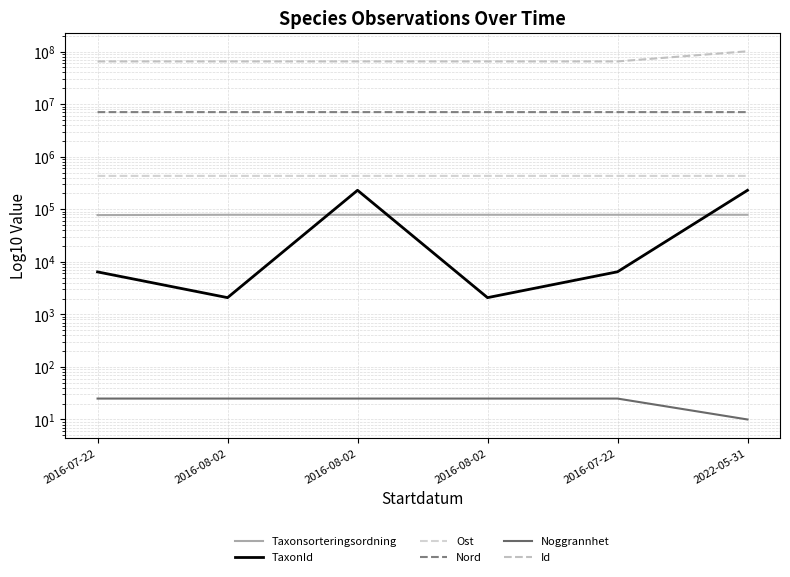

What is the maximum value for TaxonId?

229497.0